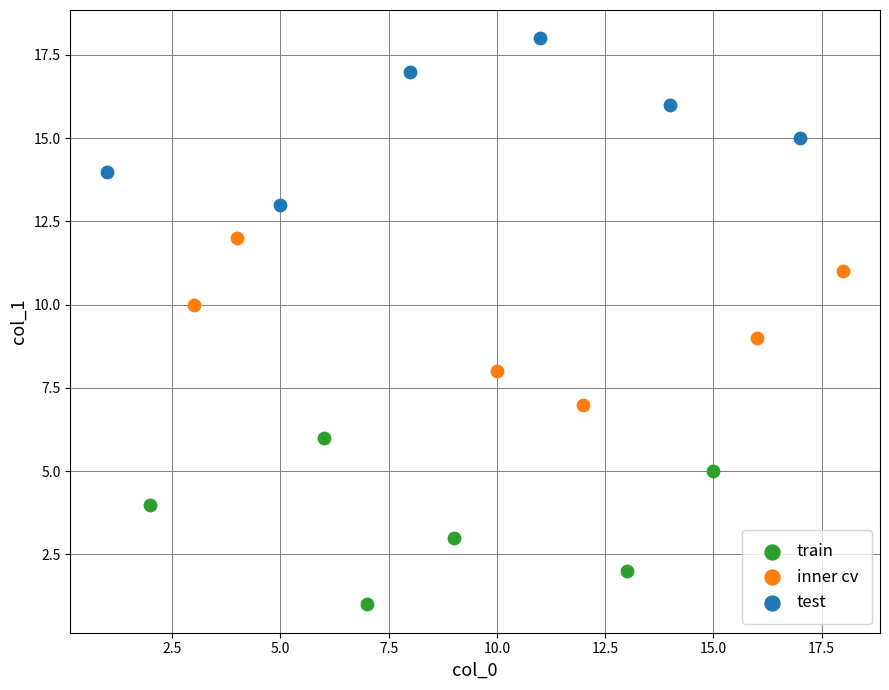

Which series contains the highest Y value?

test